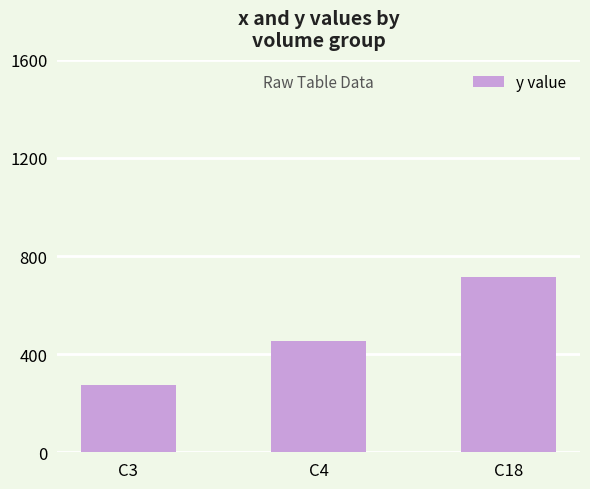

Reading left to right, list all the values displayed in this chart.

C3=274	C4=453	C18=714